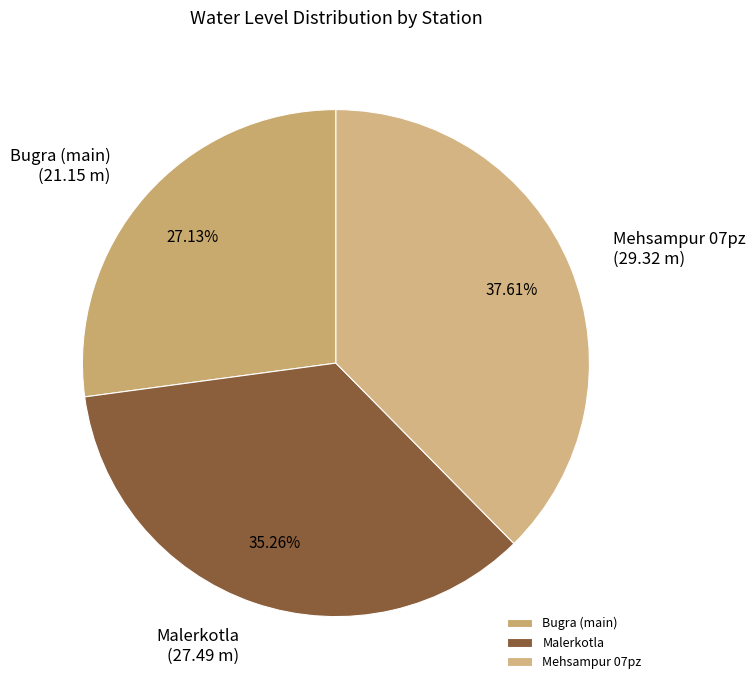

Which category has the biggest portion of the pie?

Mehsampur 07pz